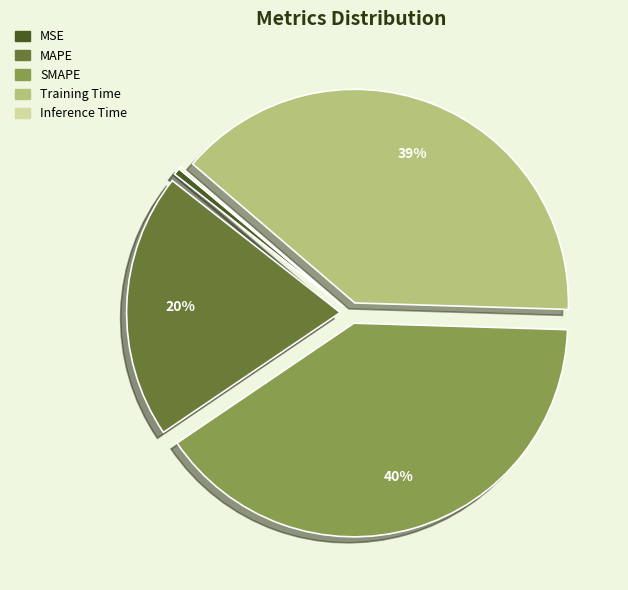

Is the sum of MAPE and Training Time greater than half?

Yes